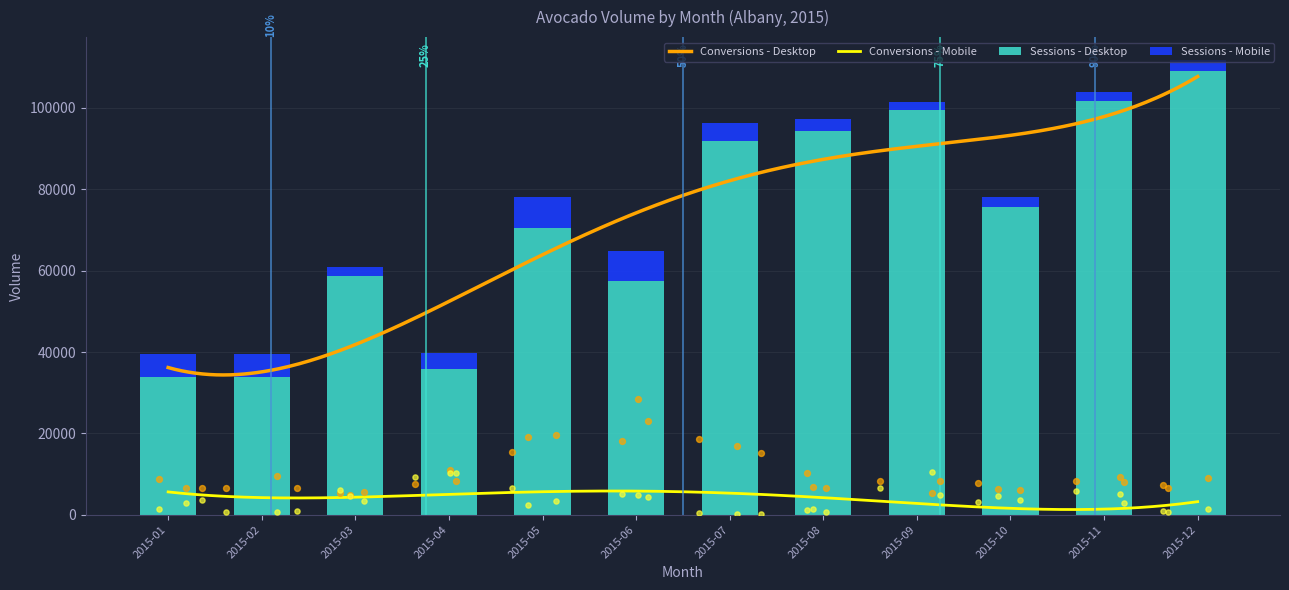

What is the minimum value for Sessions - Desktop?

33941.5